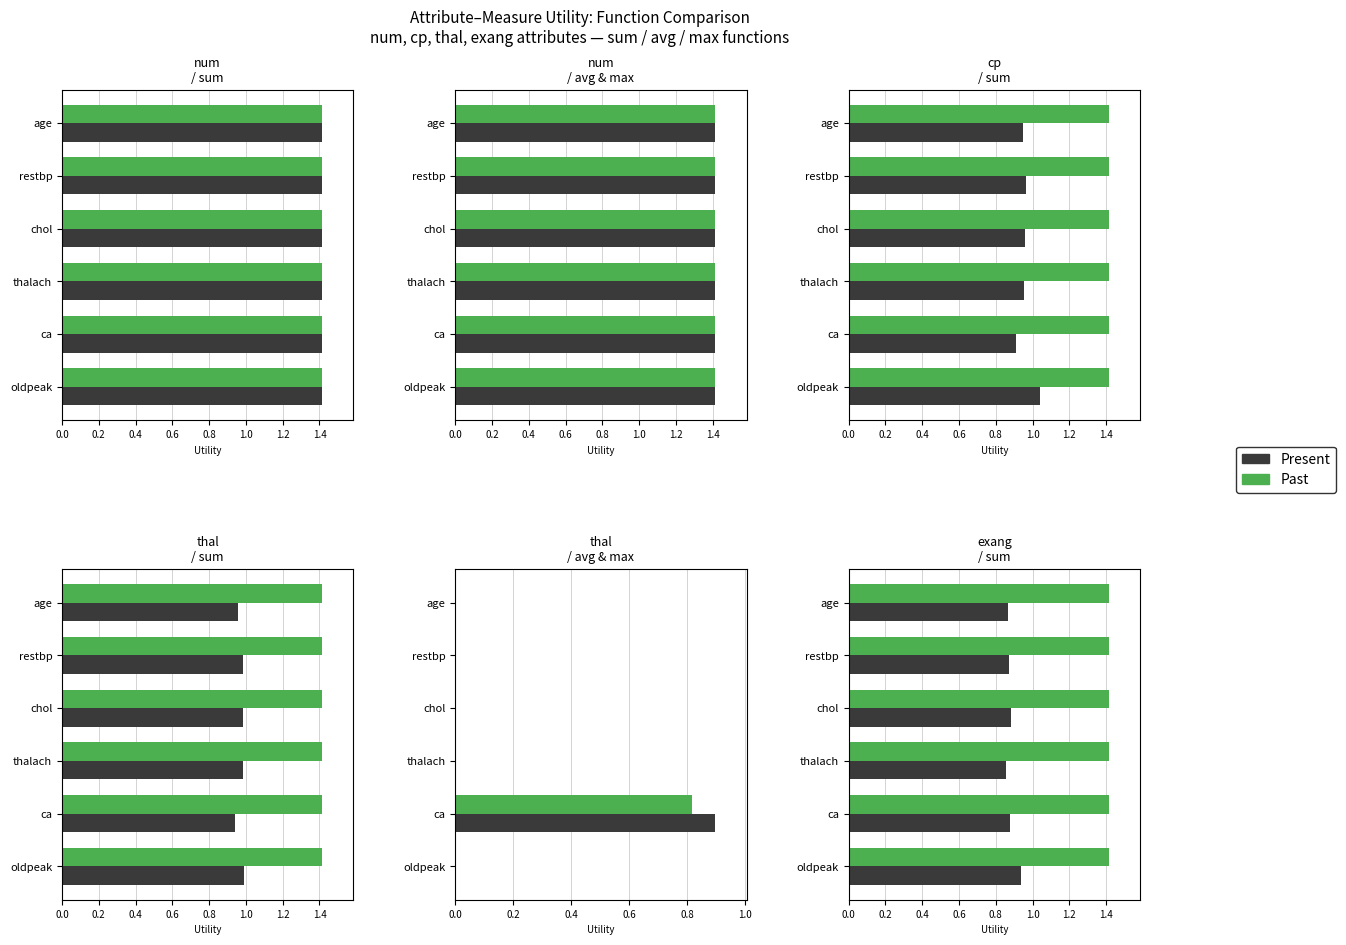

Does the chart contain any negative values?

No